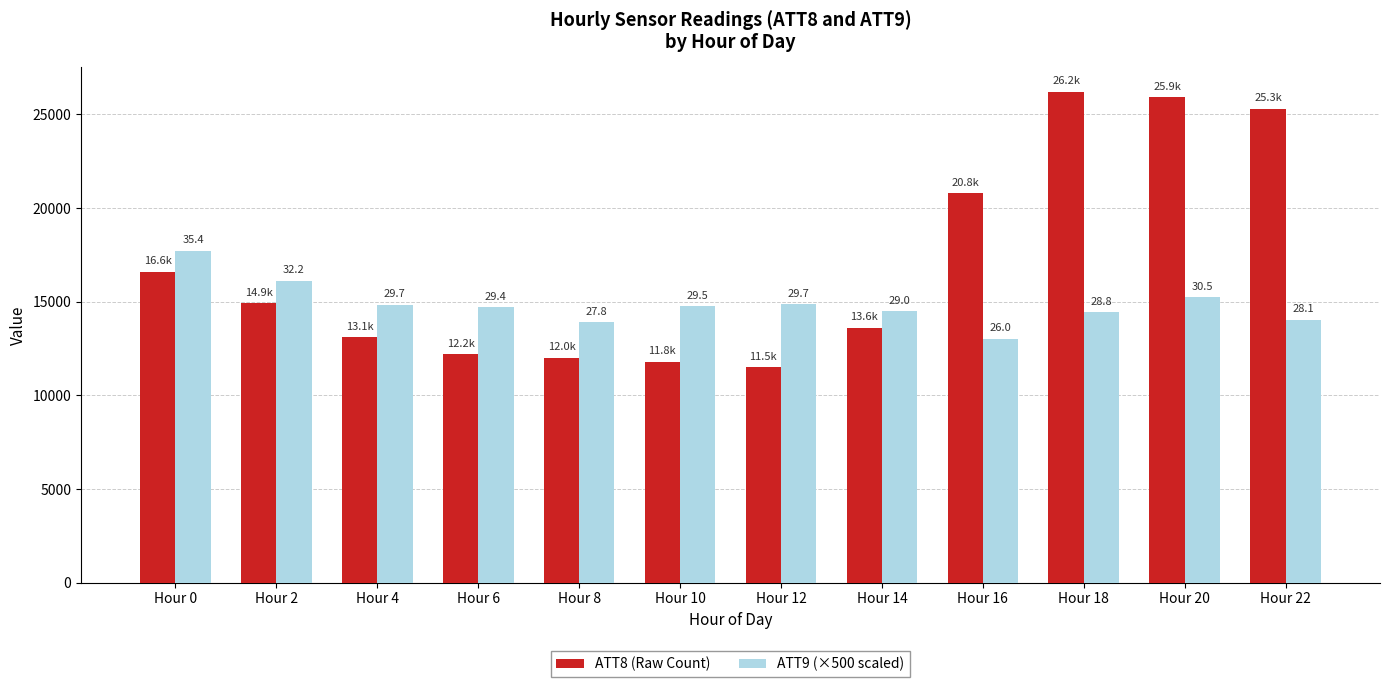

True or false: ATT8 (Raw Count) has a value of 4780.2 at Hour 8.

False